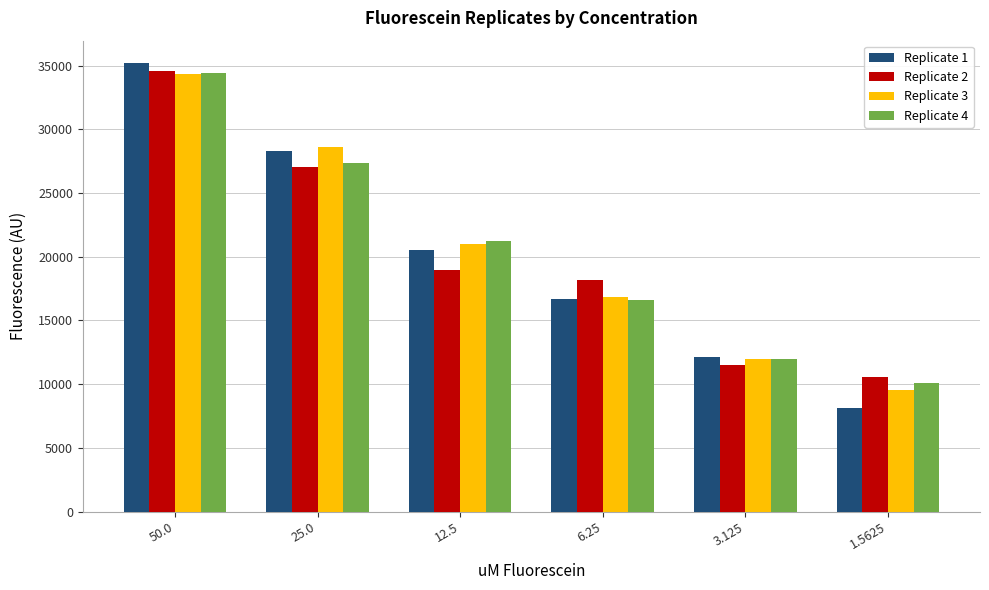

Does the chart contain any negative values?

No